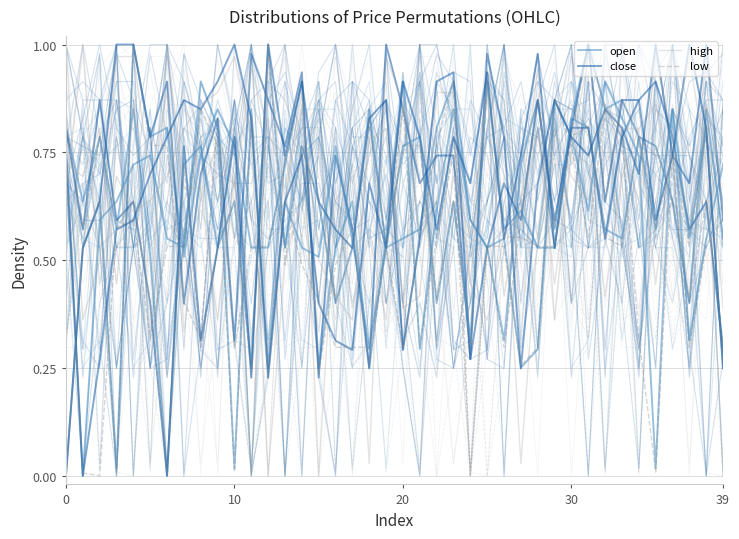

What is the label of the 26th point from the left?

25